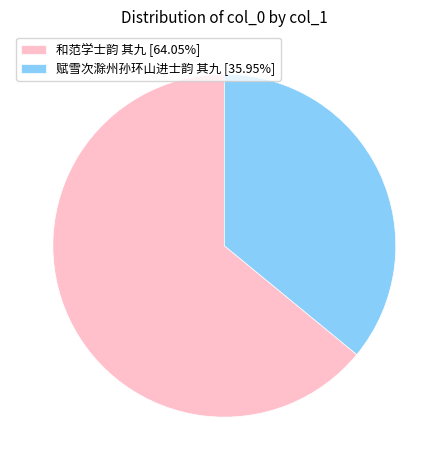

Which category accounts for the majority?

和范学士韵 其九